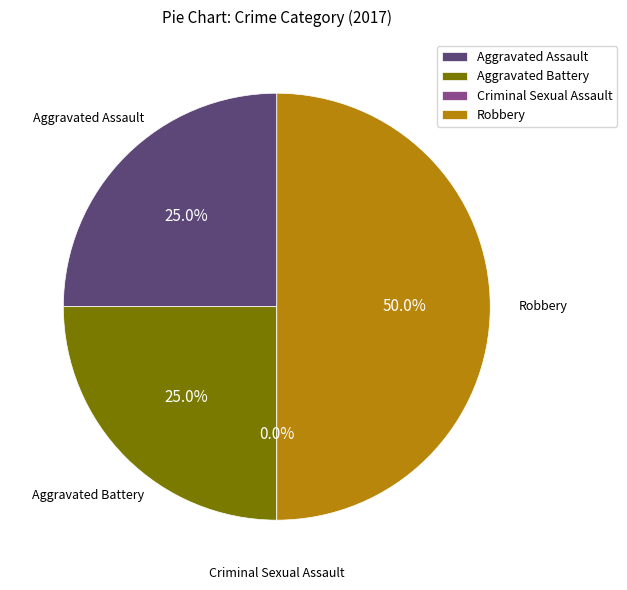

To the nearest percent, what portion does Aggravated Assault represent?

25%